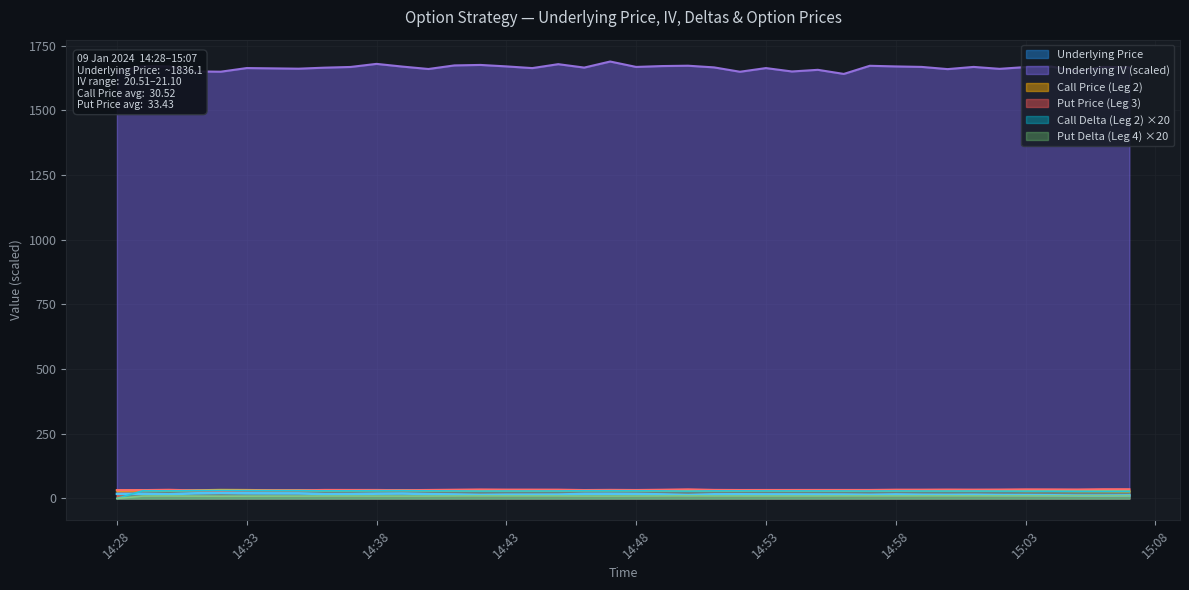

Rank the series by their maximum value, from highest to lowest.

Underlying IV, Put Price (Leg 3), Call Price (Leg 2), Call Delta (Leg 2), Underlying Price, Put Delta (Leg 4)